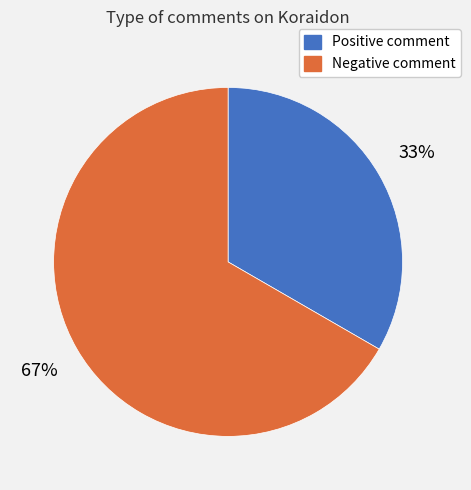

To the nearest percent, what is the average slice percentage?

50%